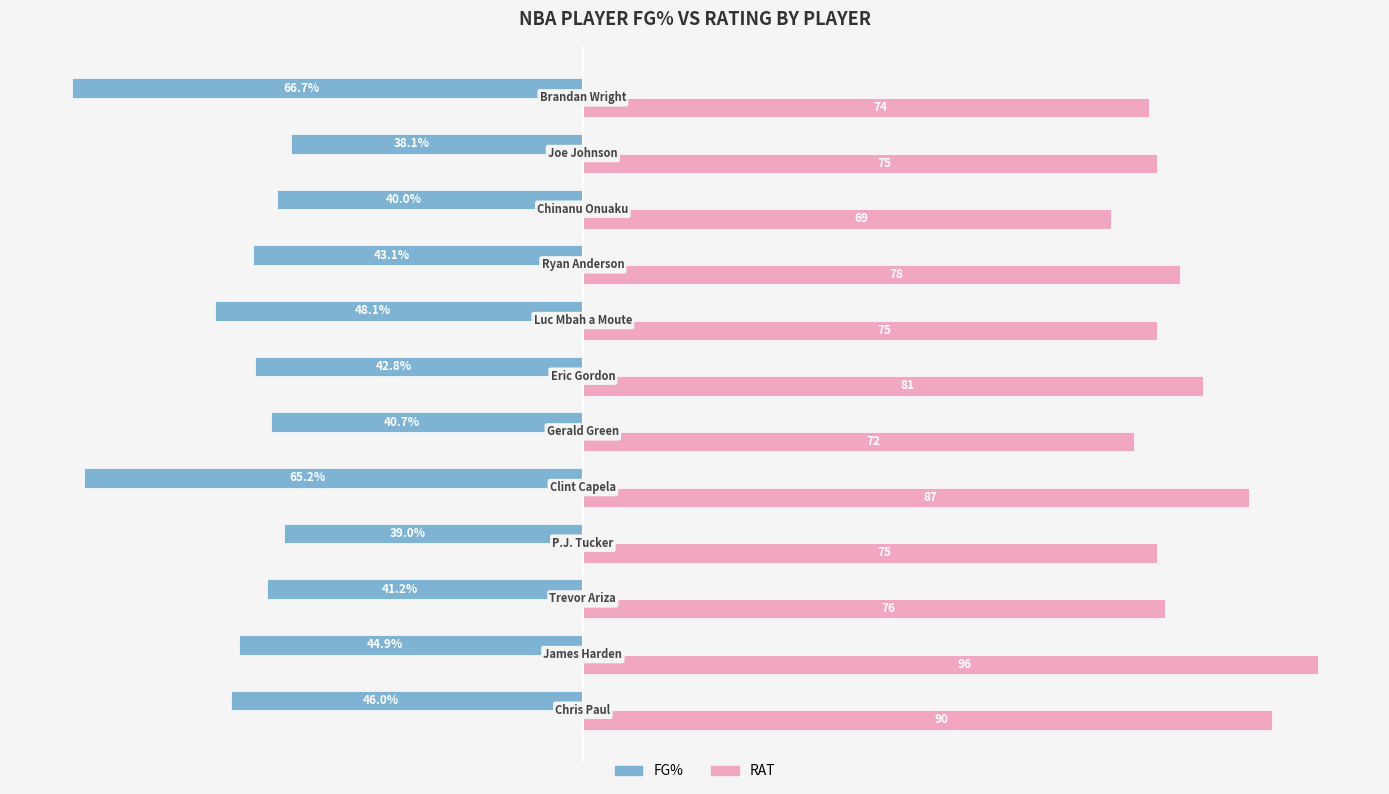

Which series has the largest total across all categories?

RAT